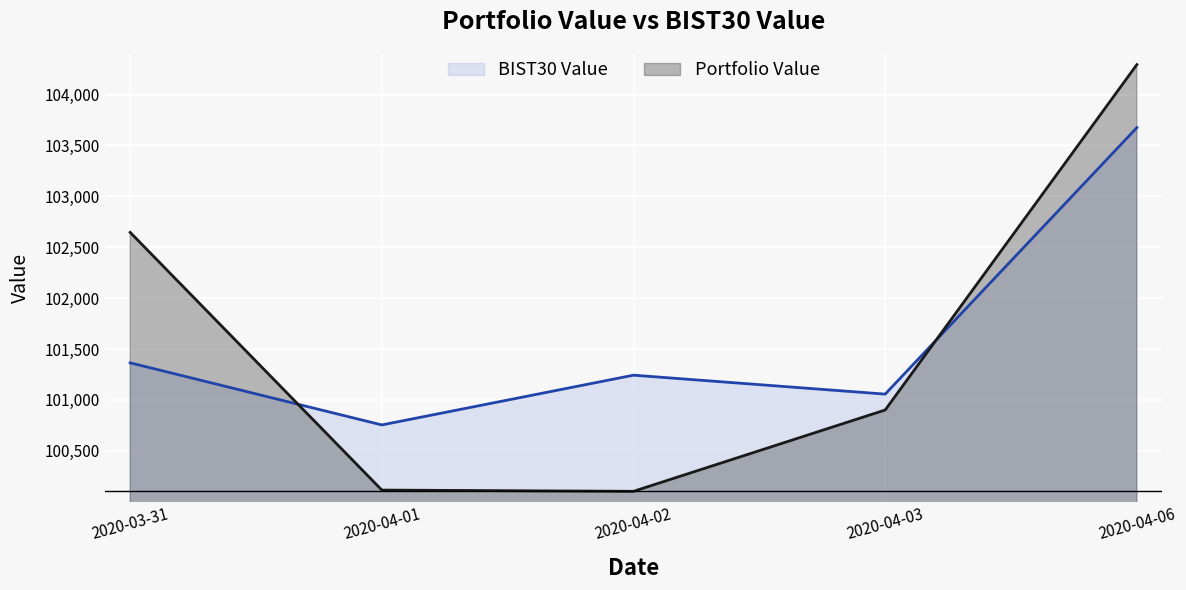

What is the difference between the highest and lowest values at 2020-04-06?

619.2